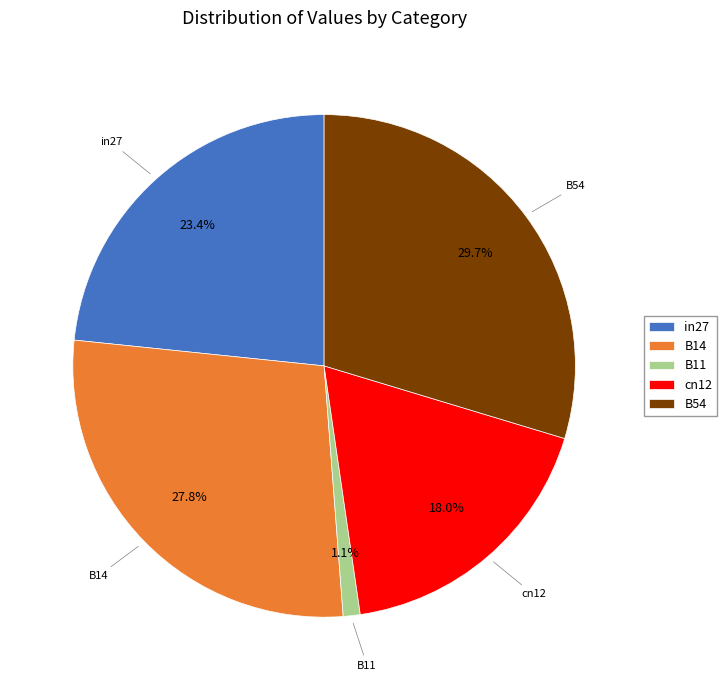

Between cn12 and in27, which is larger?

in27